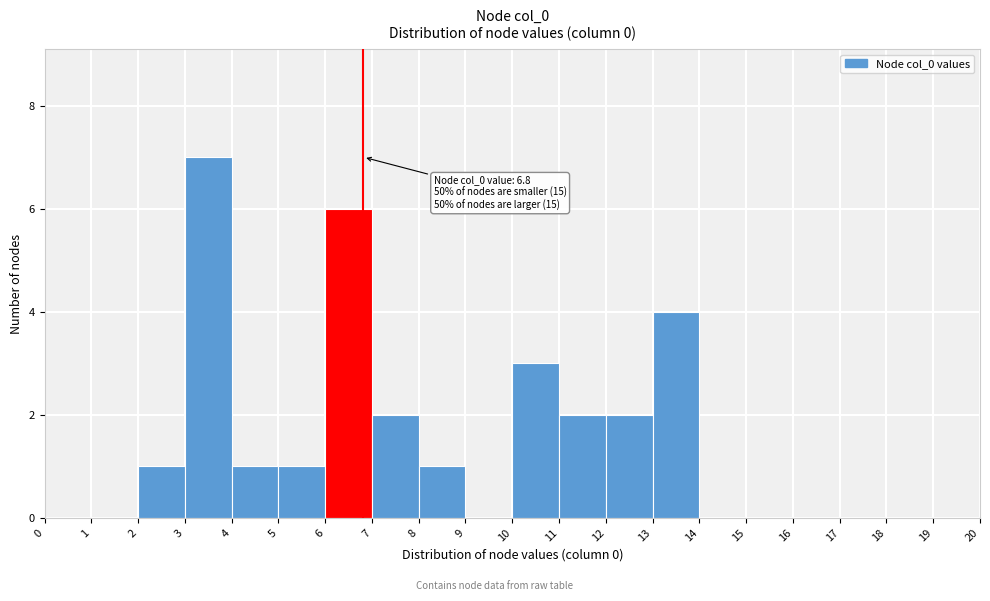

Which range on the x-axis has the tallest bar?

3 to 4